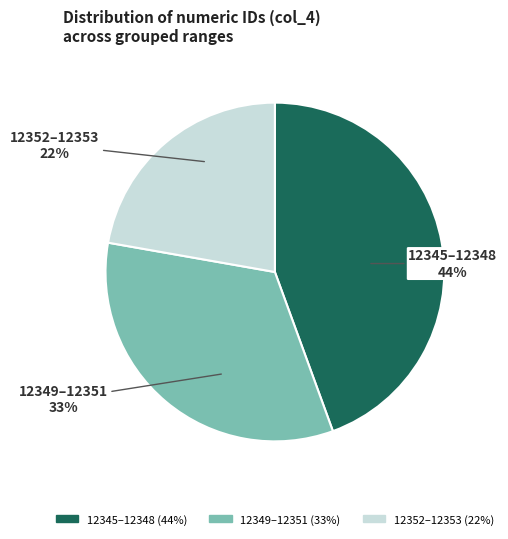

Do 12349–12351 and 12352–12353 together represent more than half of the pie?

Yes